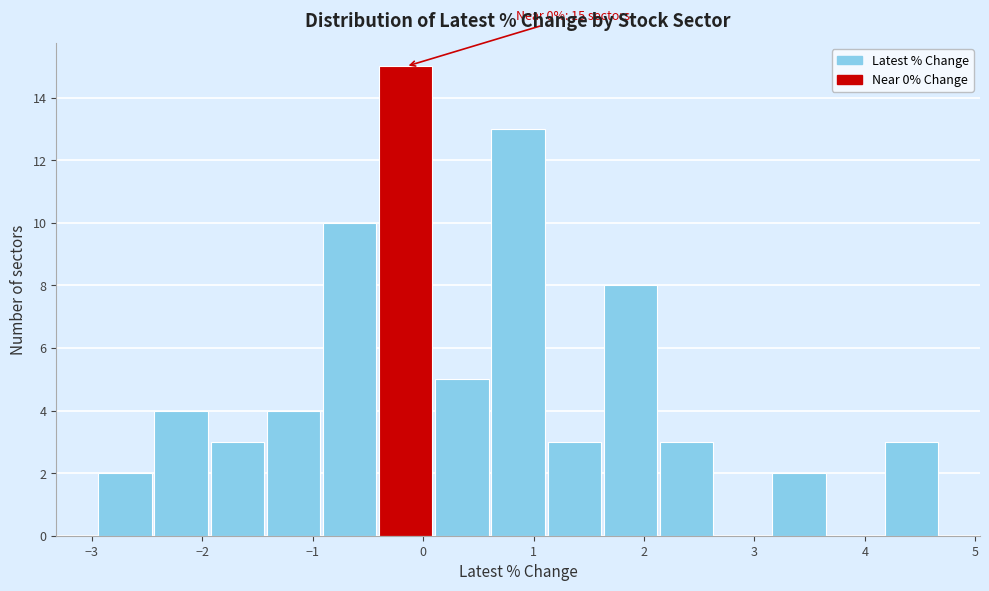

Which range on the x-axis has the tallest bar?

-0.4 to 0.1